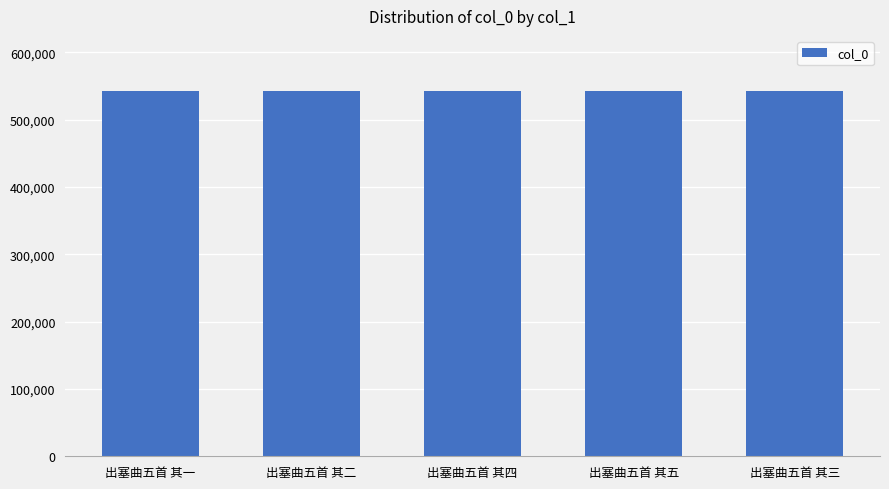

What is the label of the 1st bar from the right?

出塞曲五首 其三